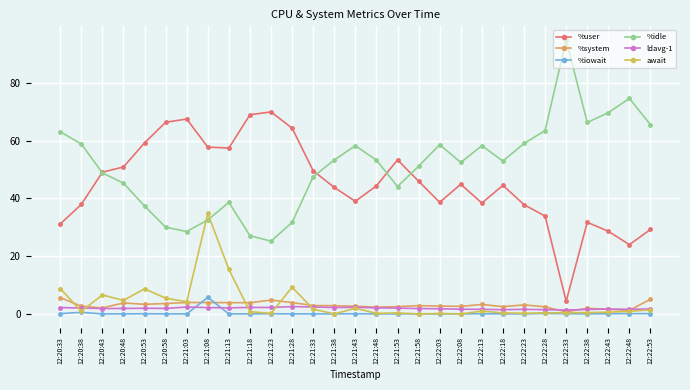

True or false: %iowait has a value of 2.2 at 12:22:08.

False